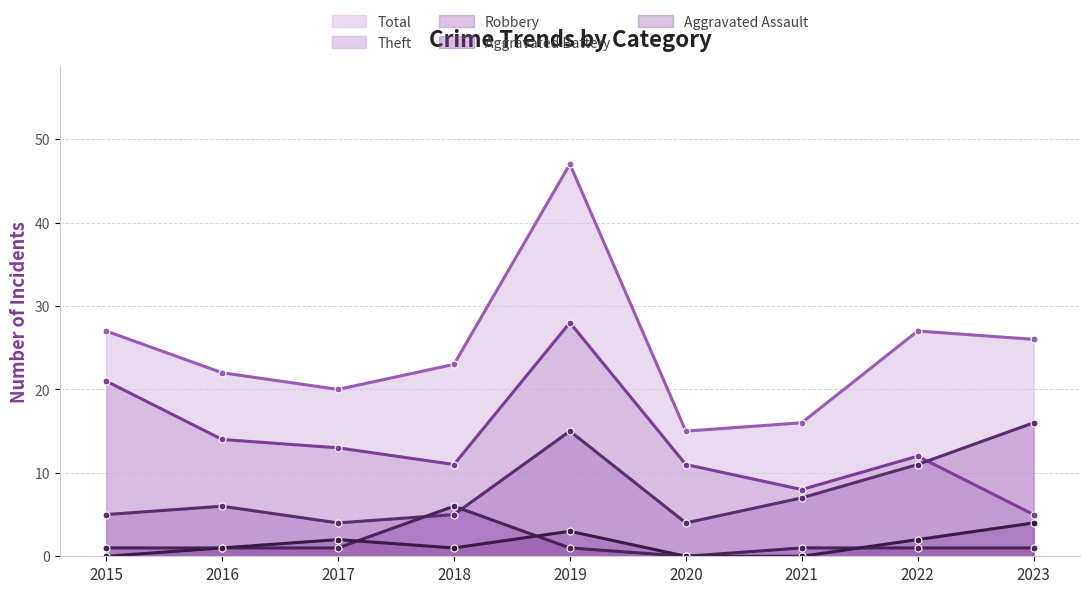

What value does the Total series have at 2017?

20